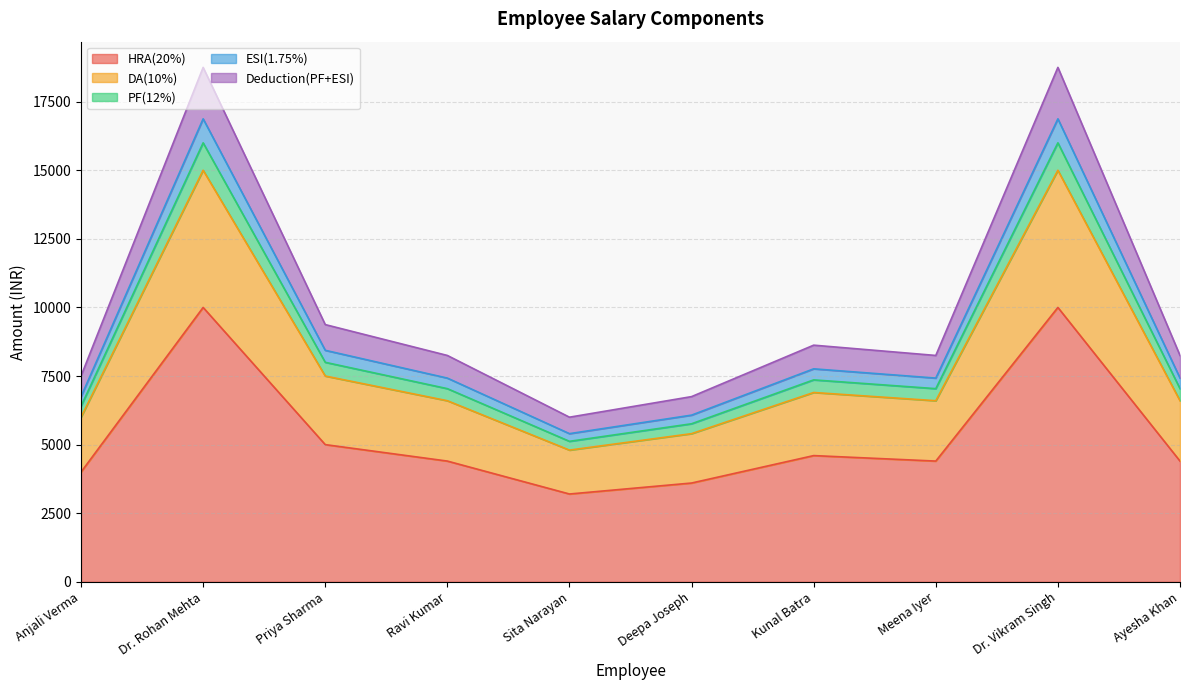

True or false: ESI(1.75%) has more than 0 points higher than both neighbors.

True